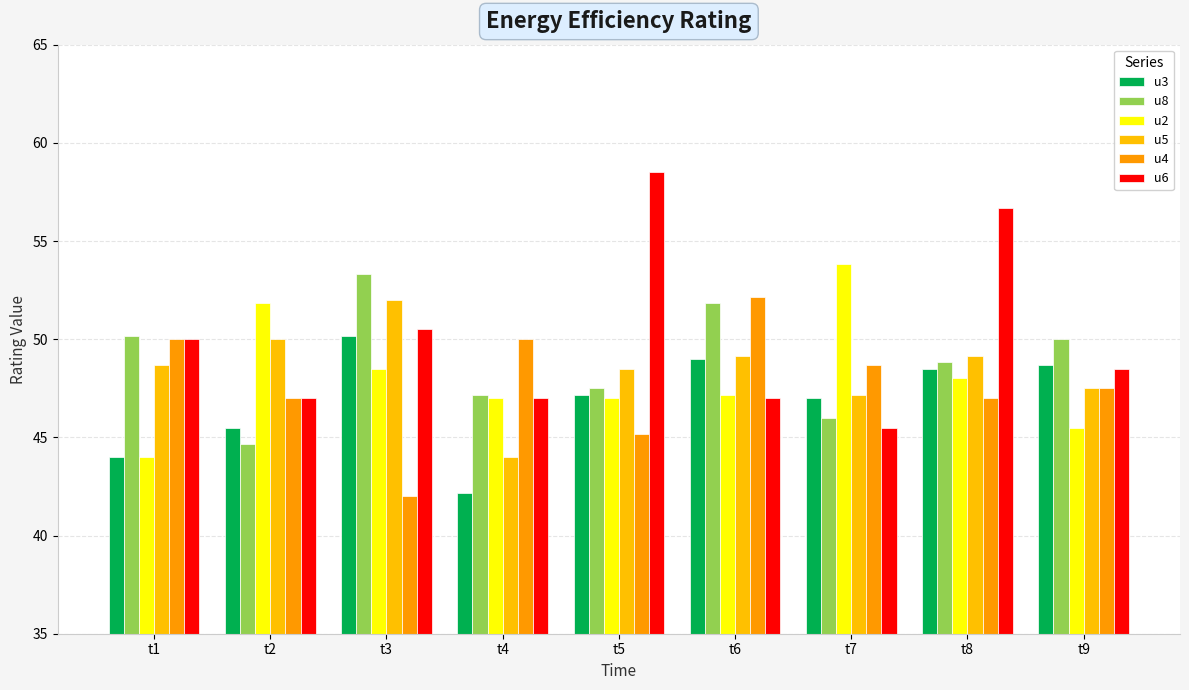

At how many categories does at least one series exceed 53?

4